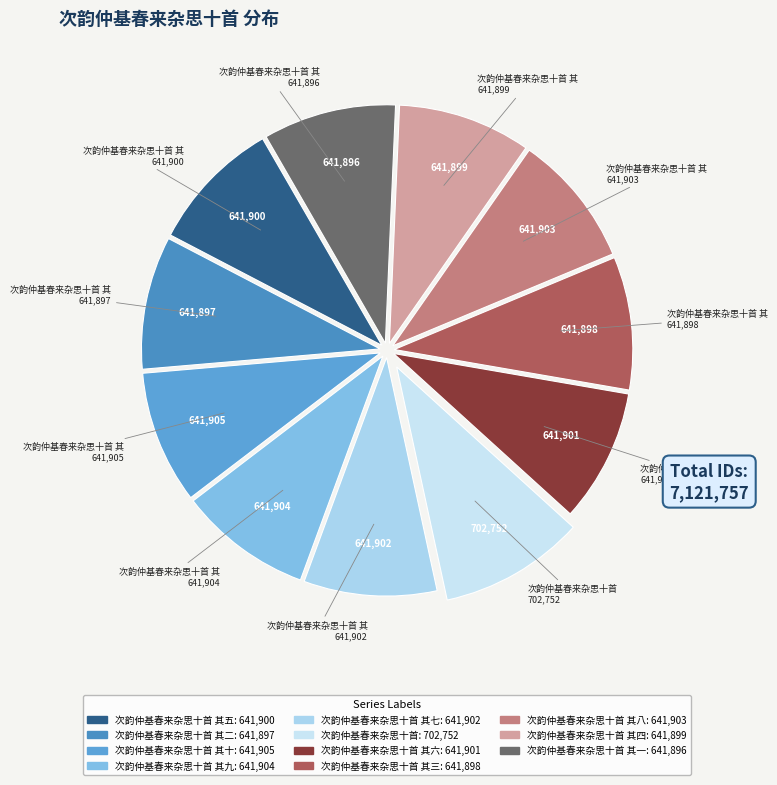

Which category has the biggest portion of the pie?

次韵仲基春来杂思十首